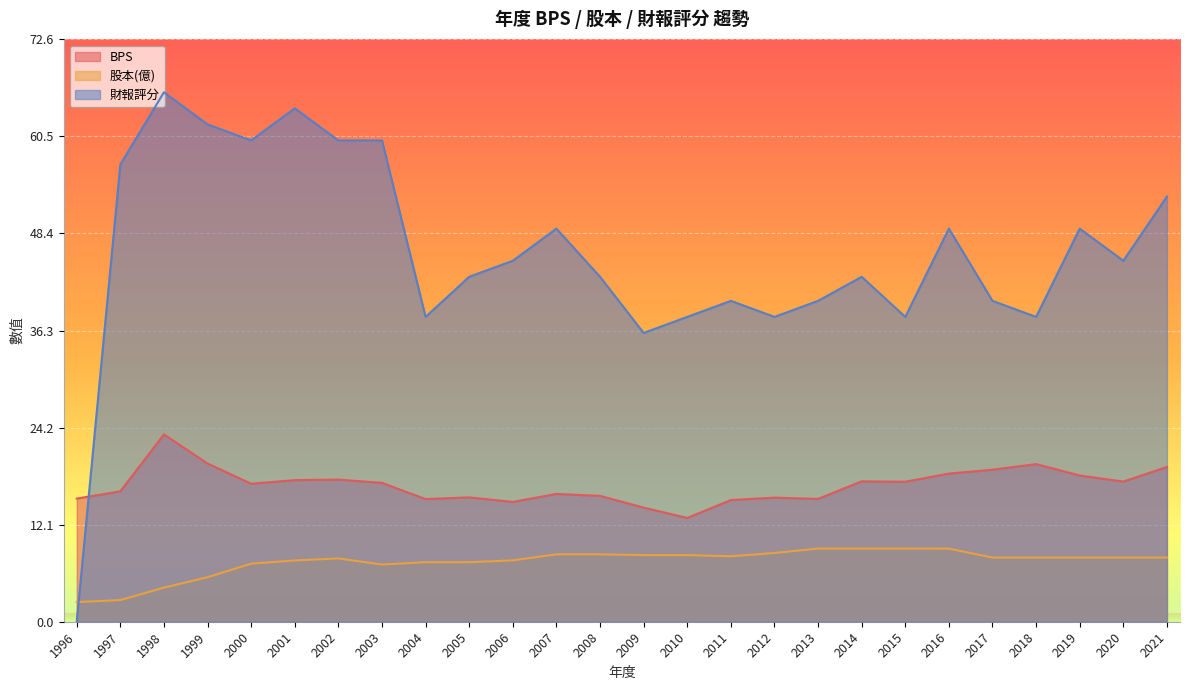

Which series has the largest total across all categories?

財報評分